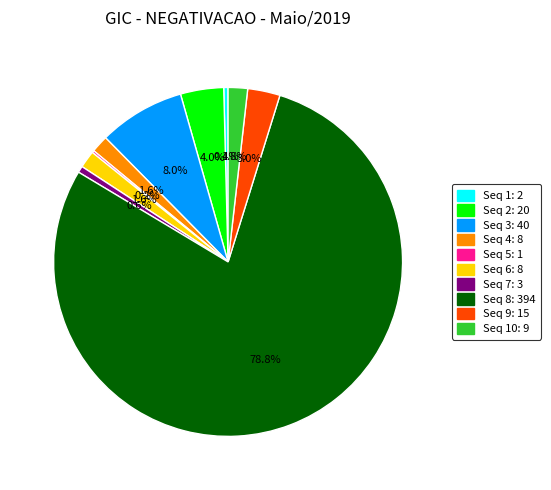

Is there a majority slice in this chart?

Yes